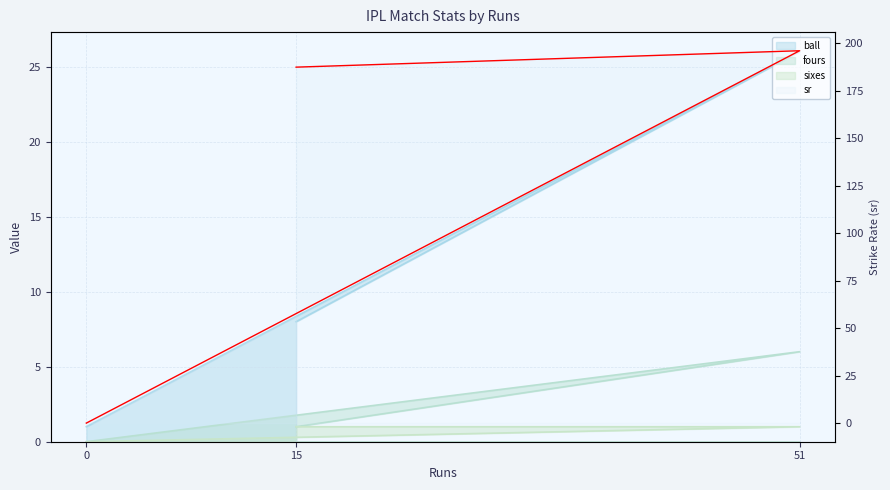

At how many categories does at least one series exceed 90?

2